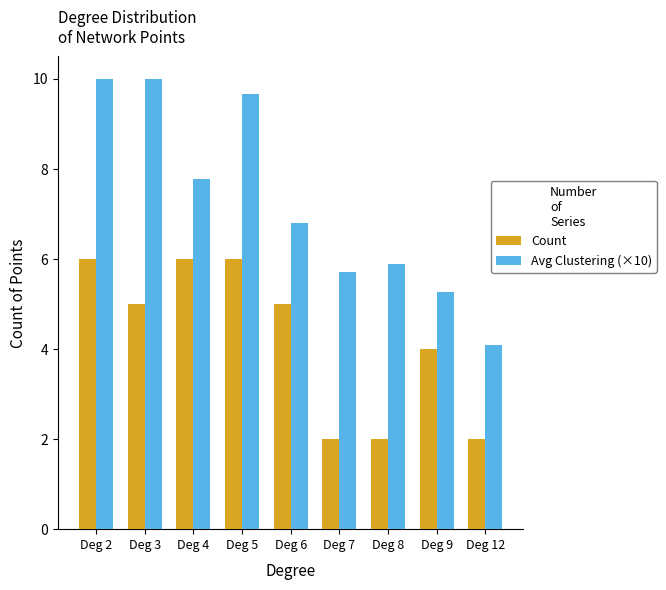

True or false: Count has a value of 8.9 at Deg 5.

False